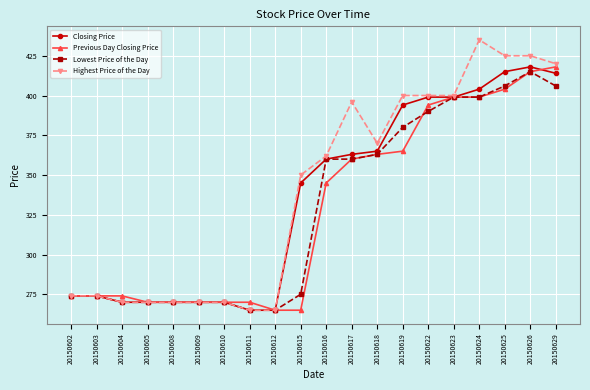

How many series are shown in this chart?

4